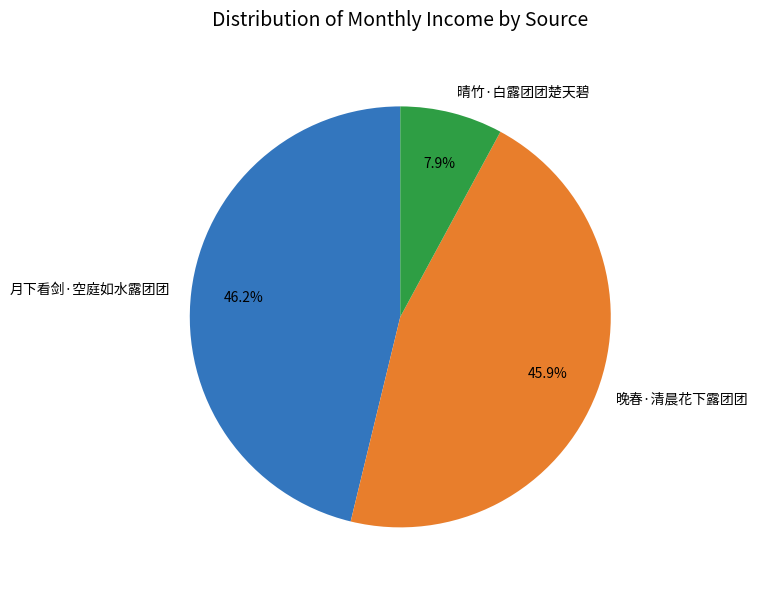

Is it true that 晚春·清晨花下露团团 is 58% of the pie?

False